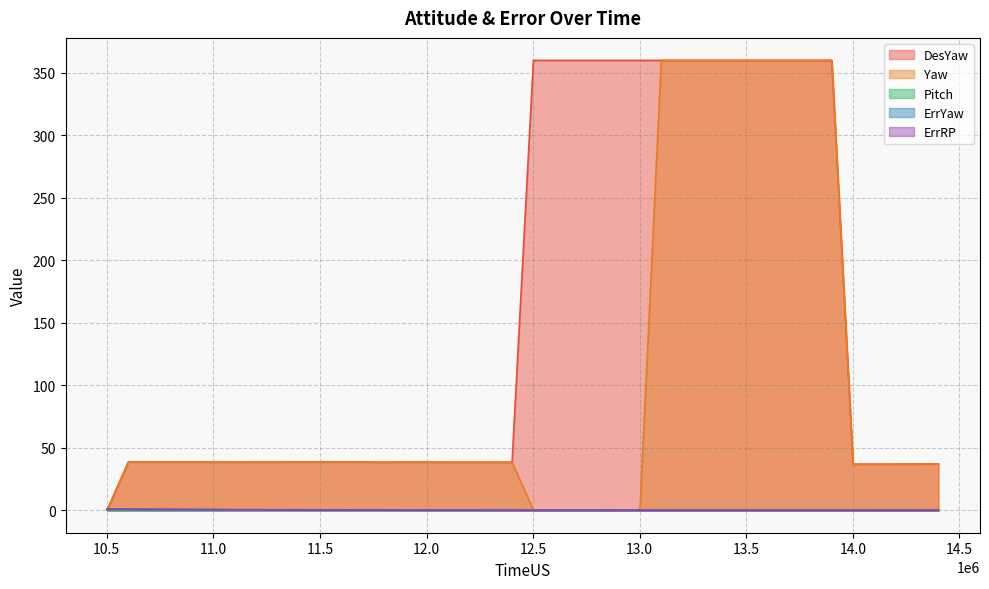

Does the chart display data point markers on the line(s)?

No